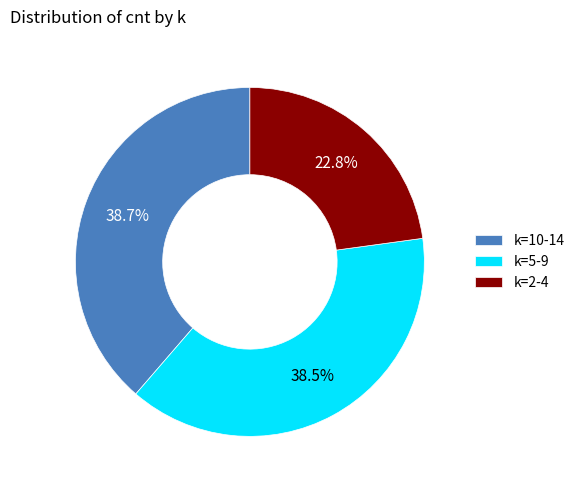

What percentage do k=2-4 and k=5-9 together represent?

61.3%